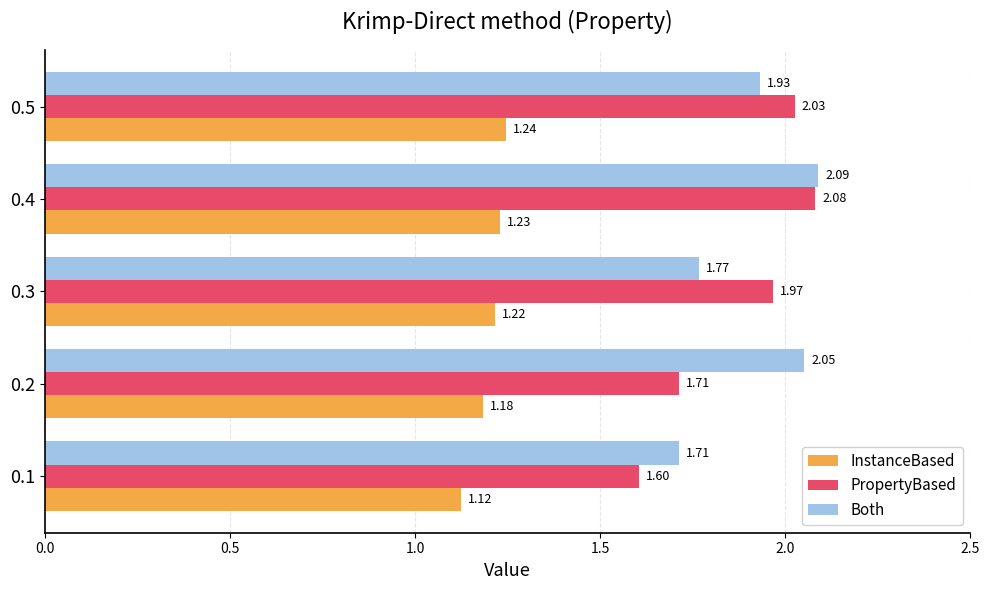

List the labels in order of Both value, smallest first.

0.1, 0.3, 0.5, 0.2, 0.4